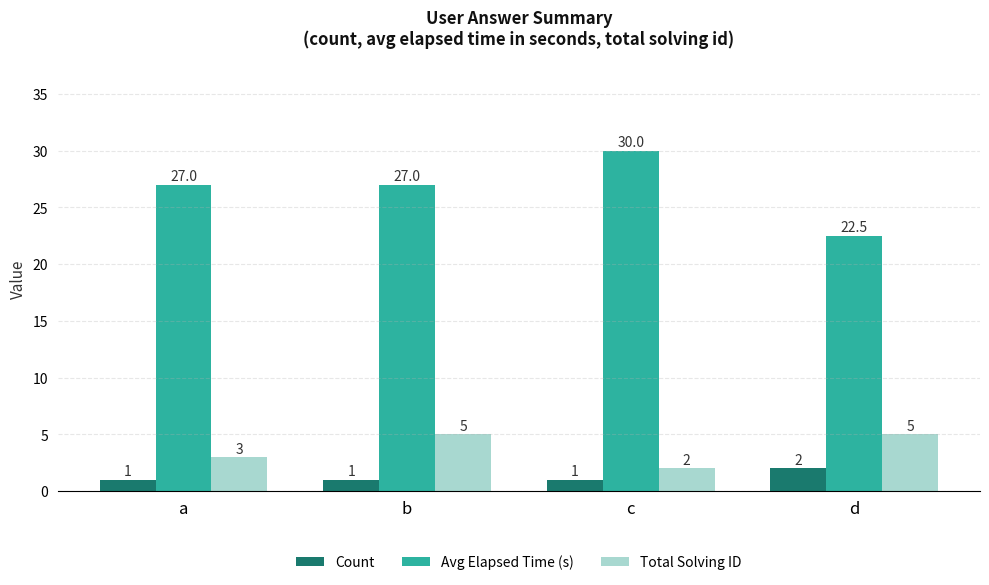

Between c and d, which series saw the biggest shift?

Avg Elapsed Time (s)